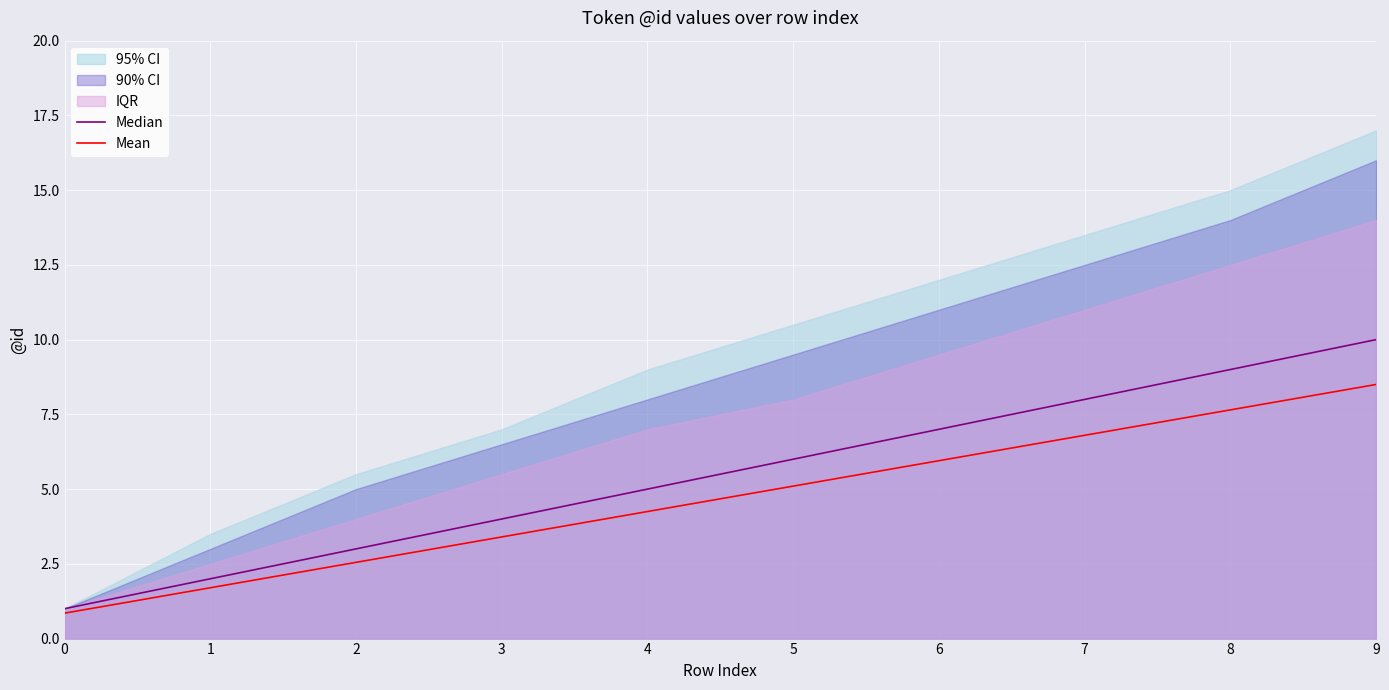

What is the highest value of the Mean series?

8.5